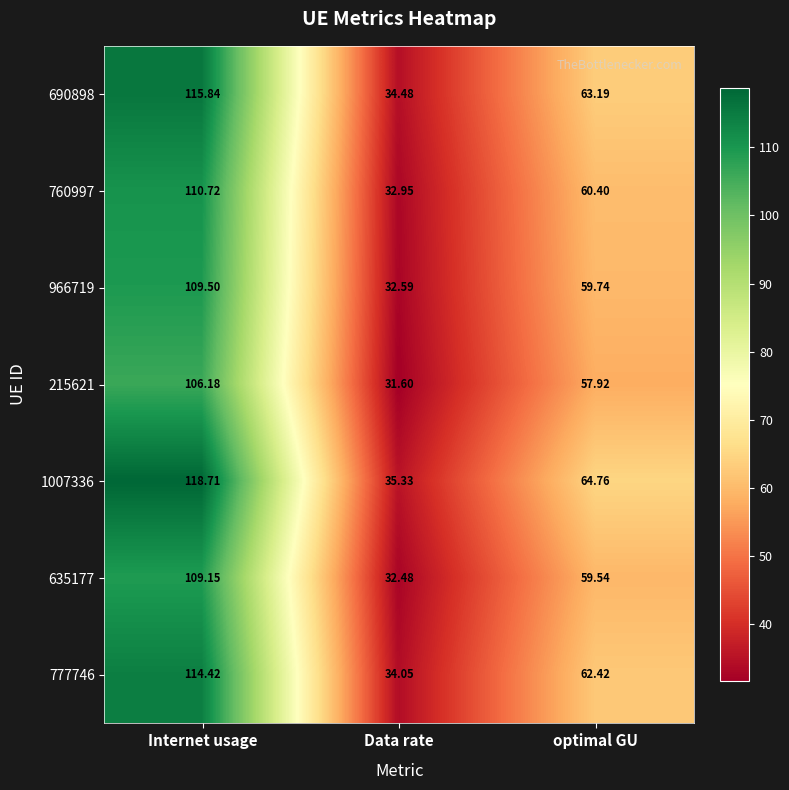

Which category has the lowest value in the 635177 series?

Data rate